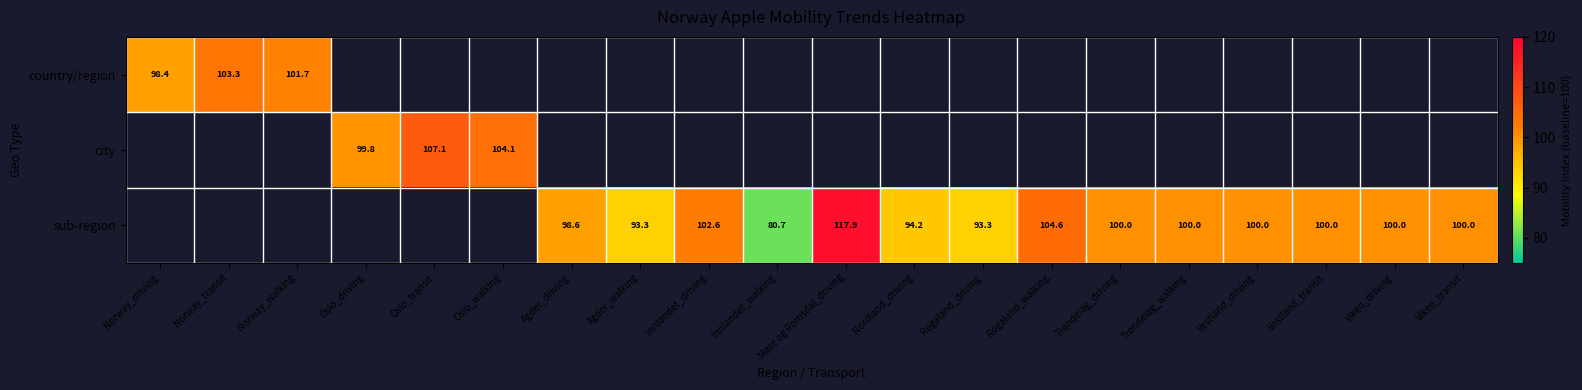

Is it true that sub-region equals 63.5 at Agder_walking?

False